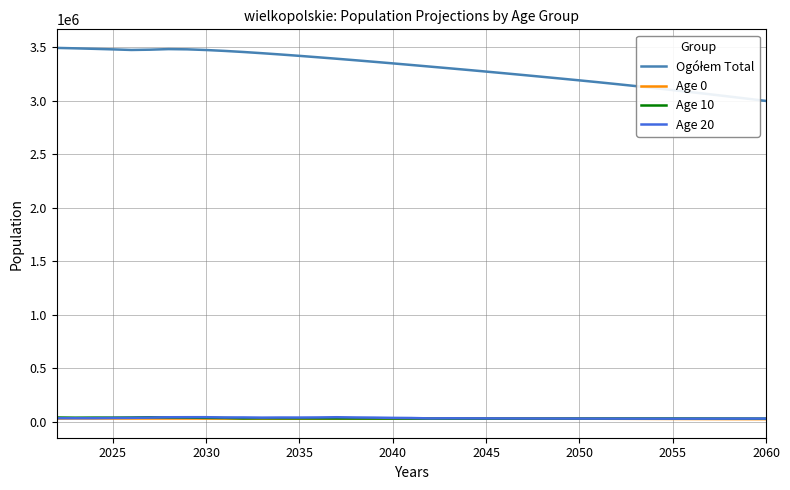

True or false: Age 10 and Ogółem Total intersect in this chart.

False